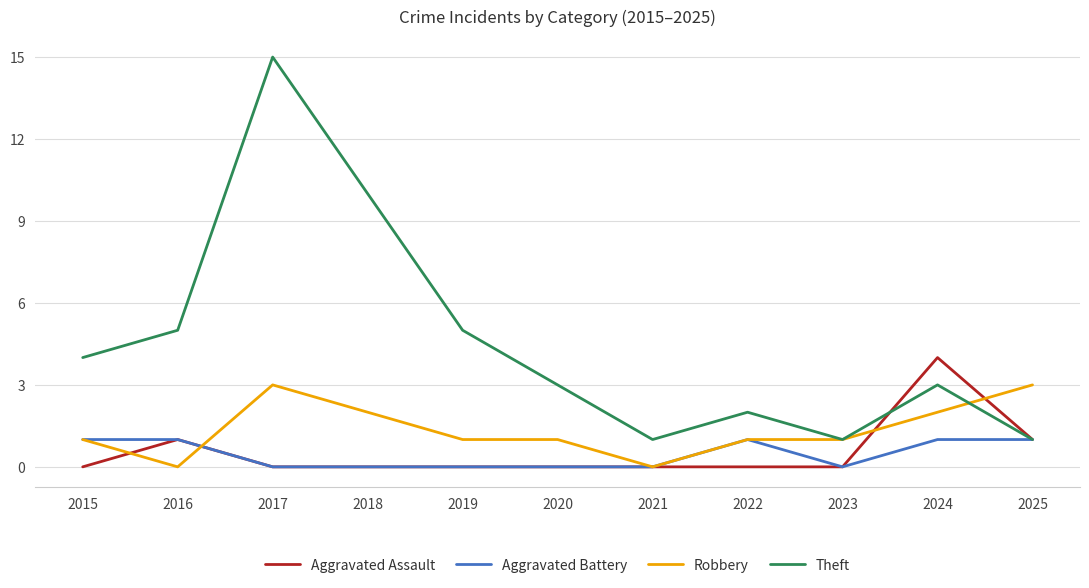

The Aggravated Battery series shows 0 at 2022. True or false?

False